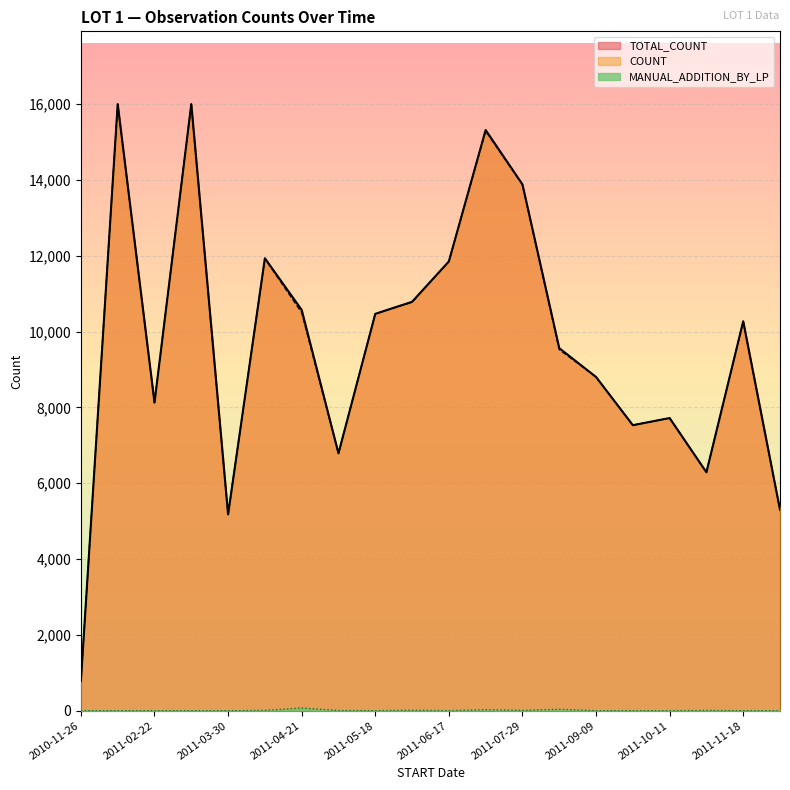

Where is the first local minimum for MANUAL_ADDITION_BY_LP?

2011-05-18